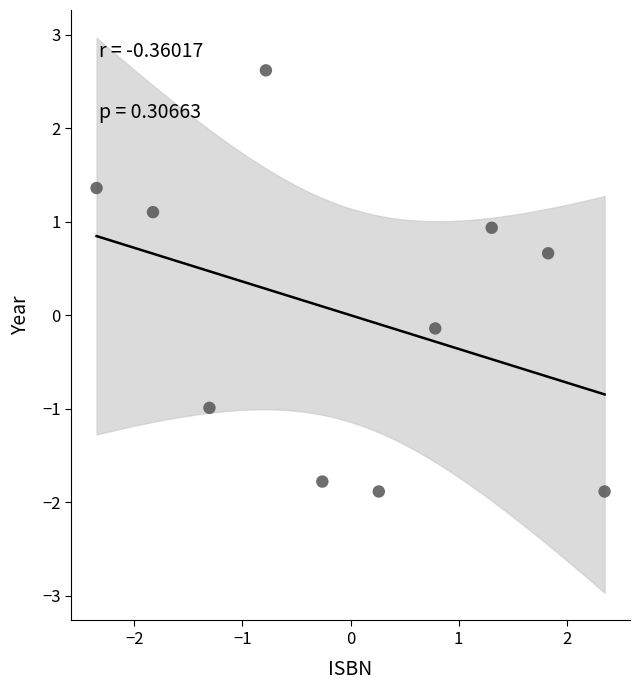

What is the range of X values (max minus min)?

4.7